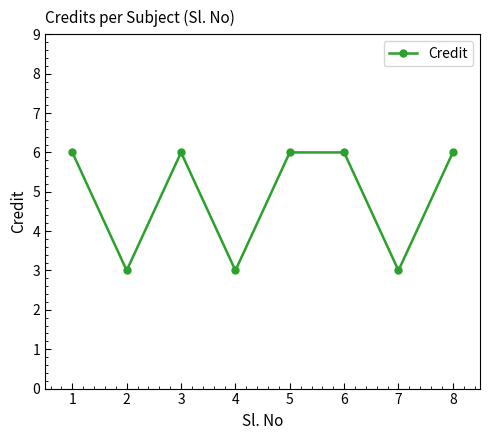

What is the maximum value shown in the chart?

6